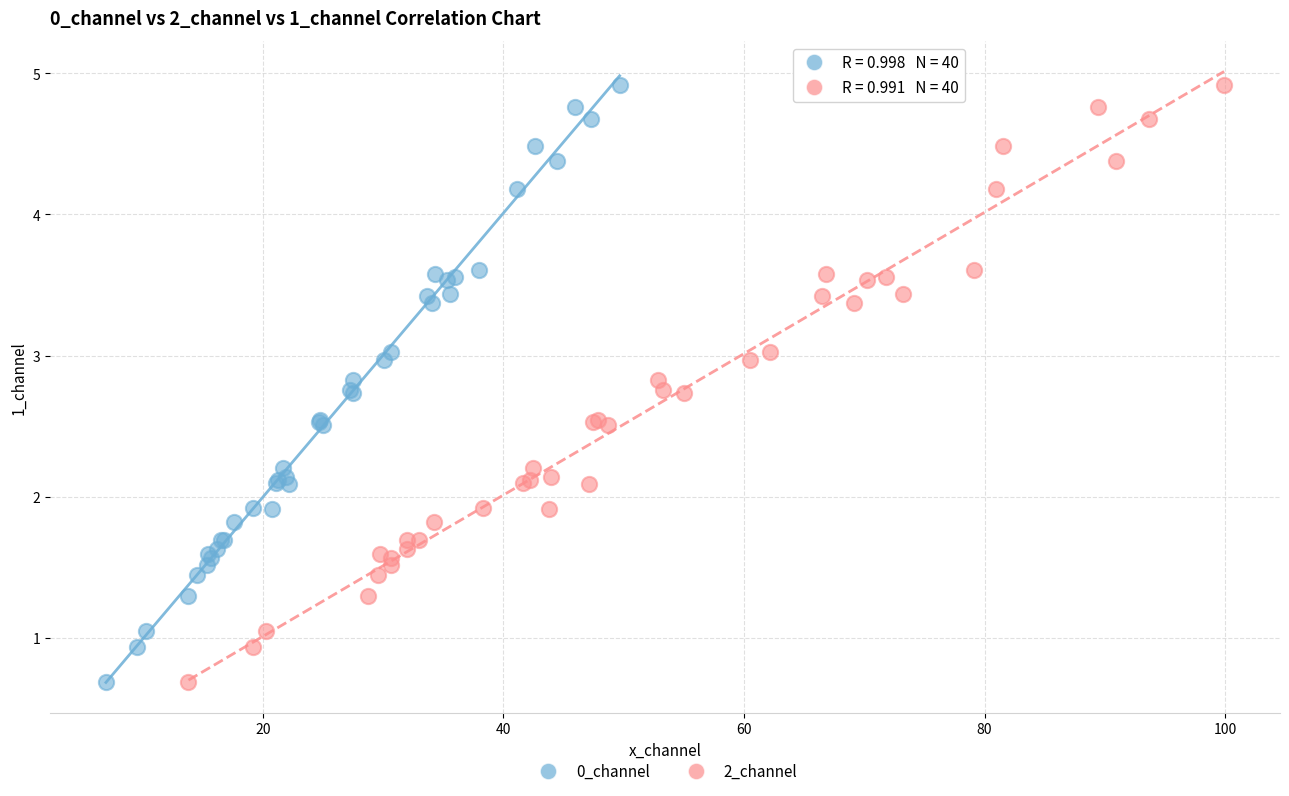

What are all the series names shown in the legend?

0_channel, 2_channel